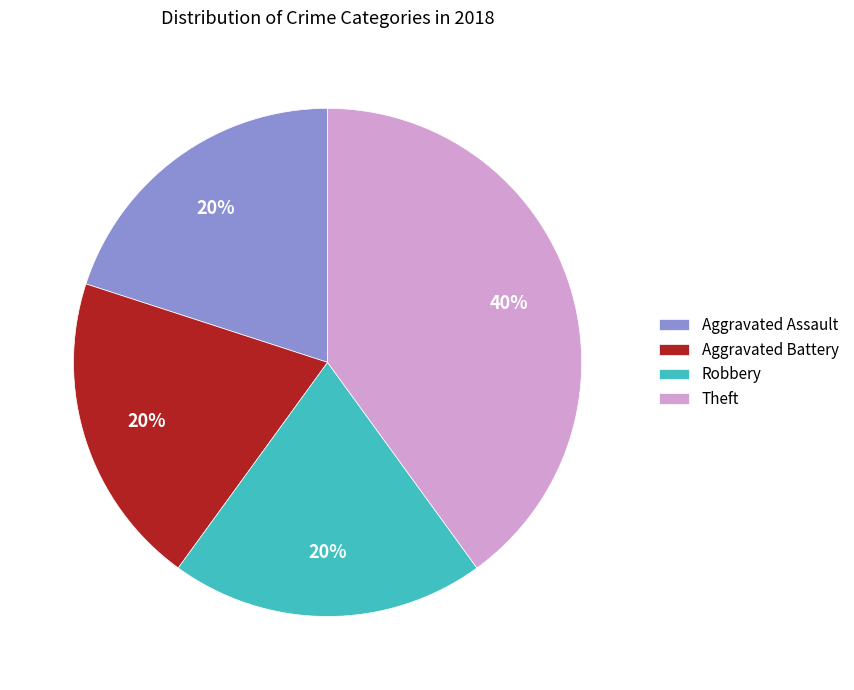

Approximately how many times larger is the value at Aggravated Battery compared to Robbery?

1.0